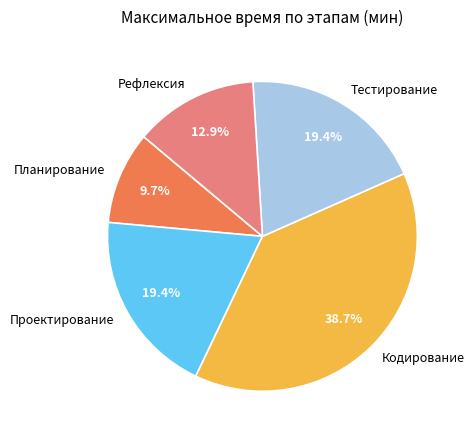

How many slices are in this pie chart?

5